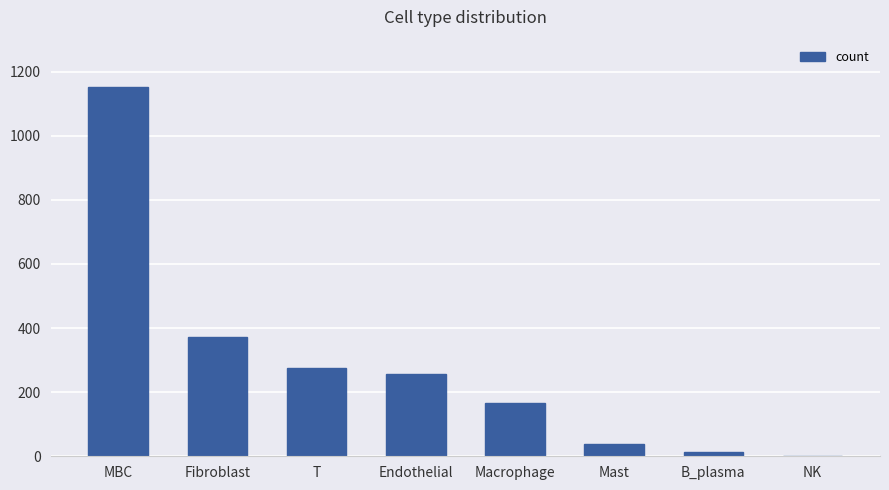

Which has a higher value, Fibroblast or T?

Fibroblast